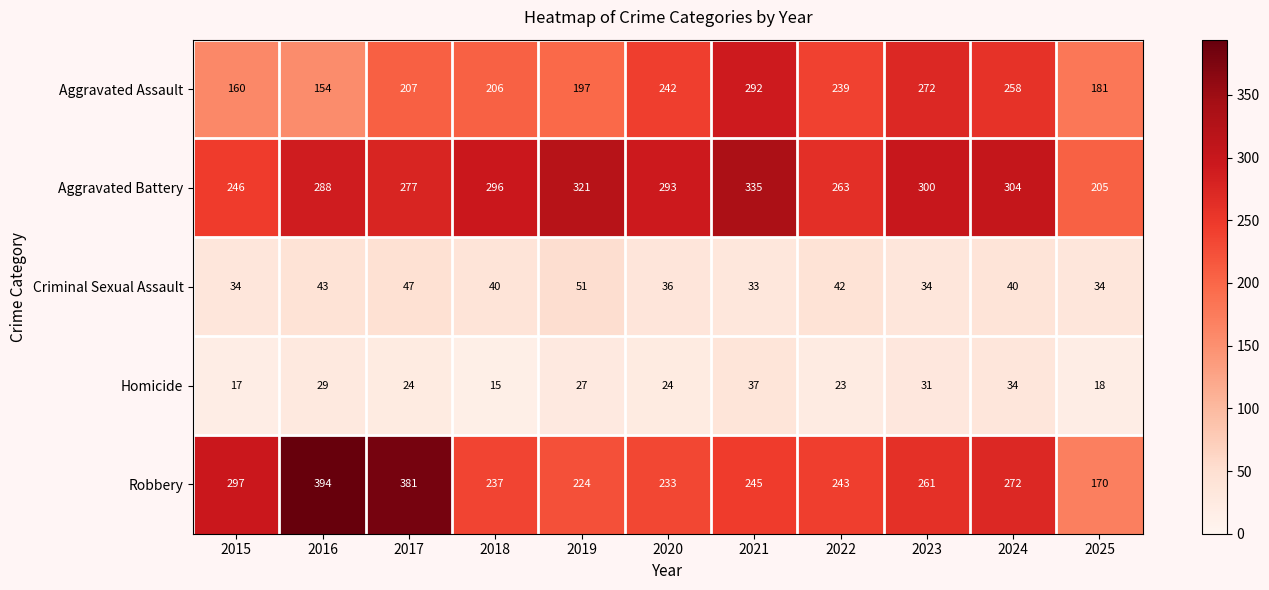

What is the maximum value for Criminal Sexual Assault?

51